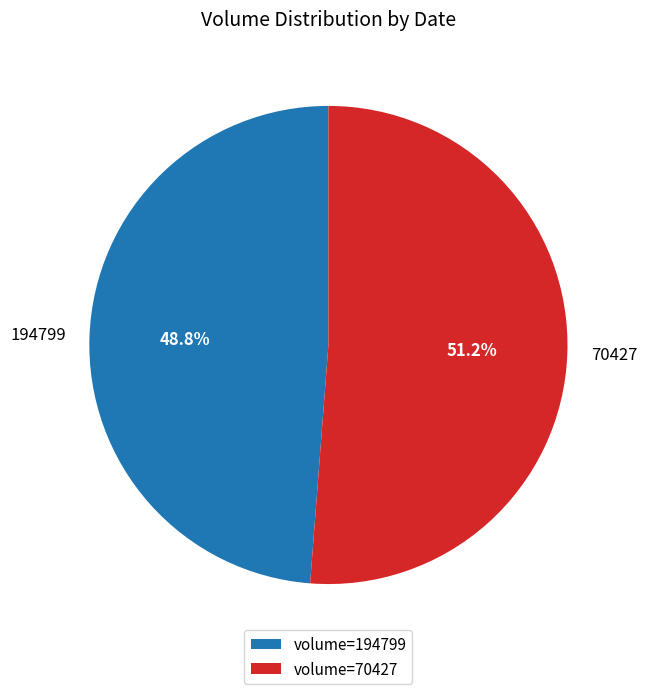

How much of the chart is everything except 194799?

51.2%